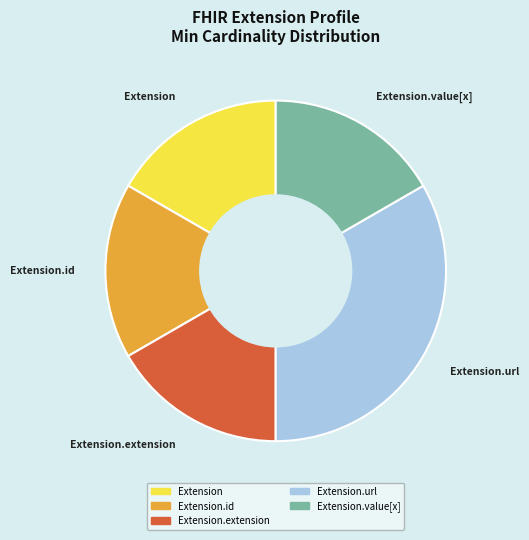

Is there any slice that represents more than half of the pie?

No